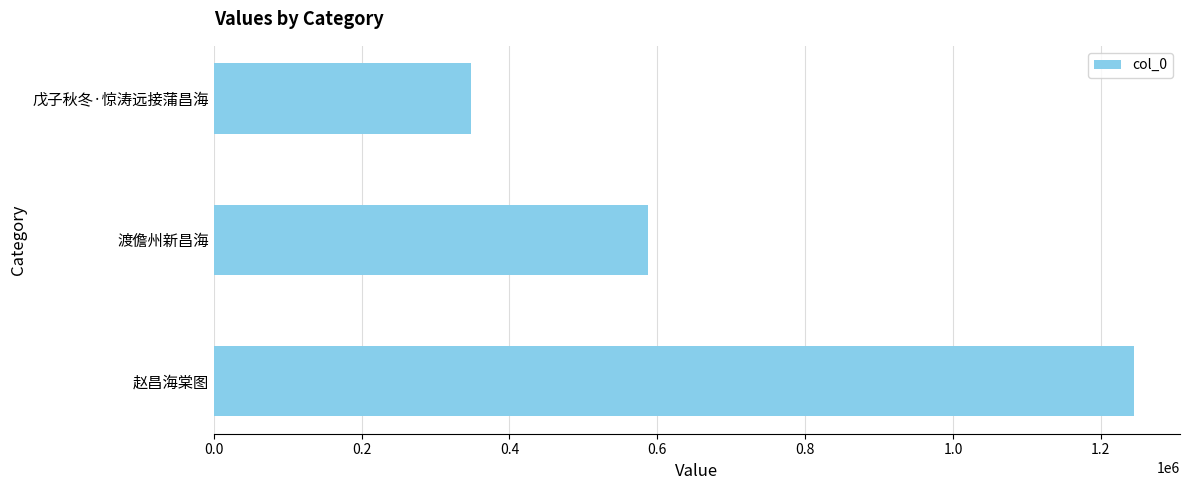

How many distinct data groups are displayed?

1